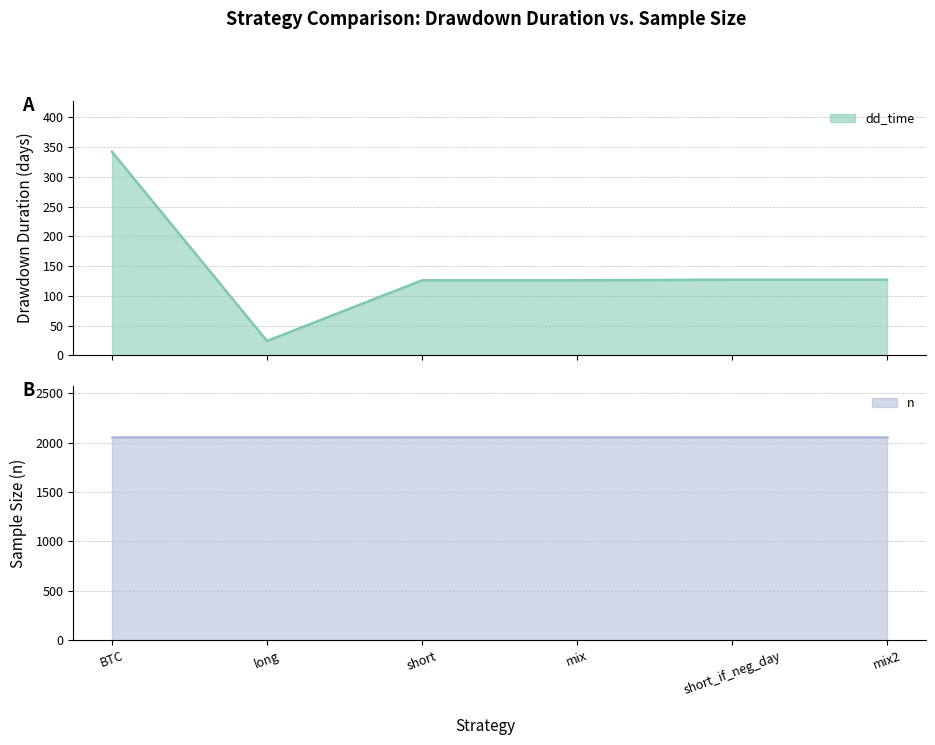

What is the sum of the values at long and BTC?

366